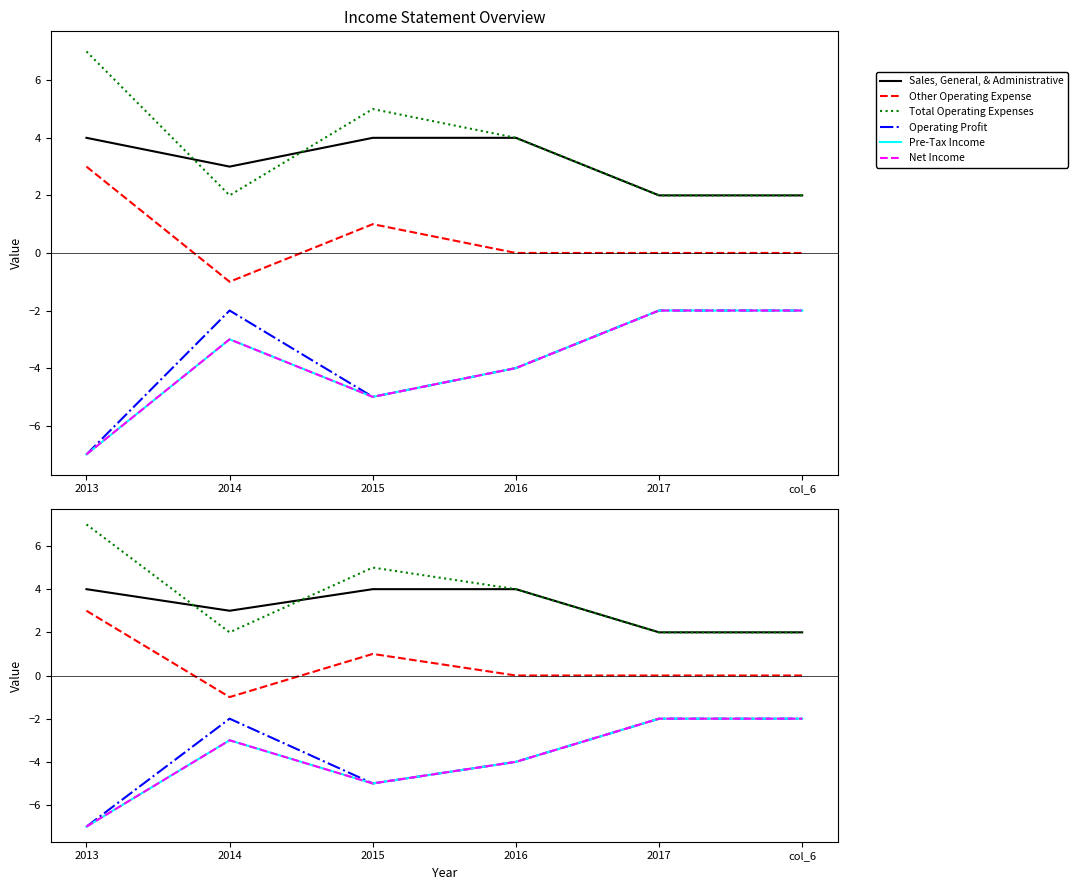

Is the value of Pre-Tax Income at 2017 greater than the value of Sales, General, & Administrative at 2014?

No